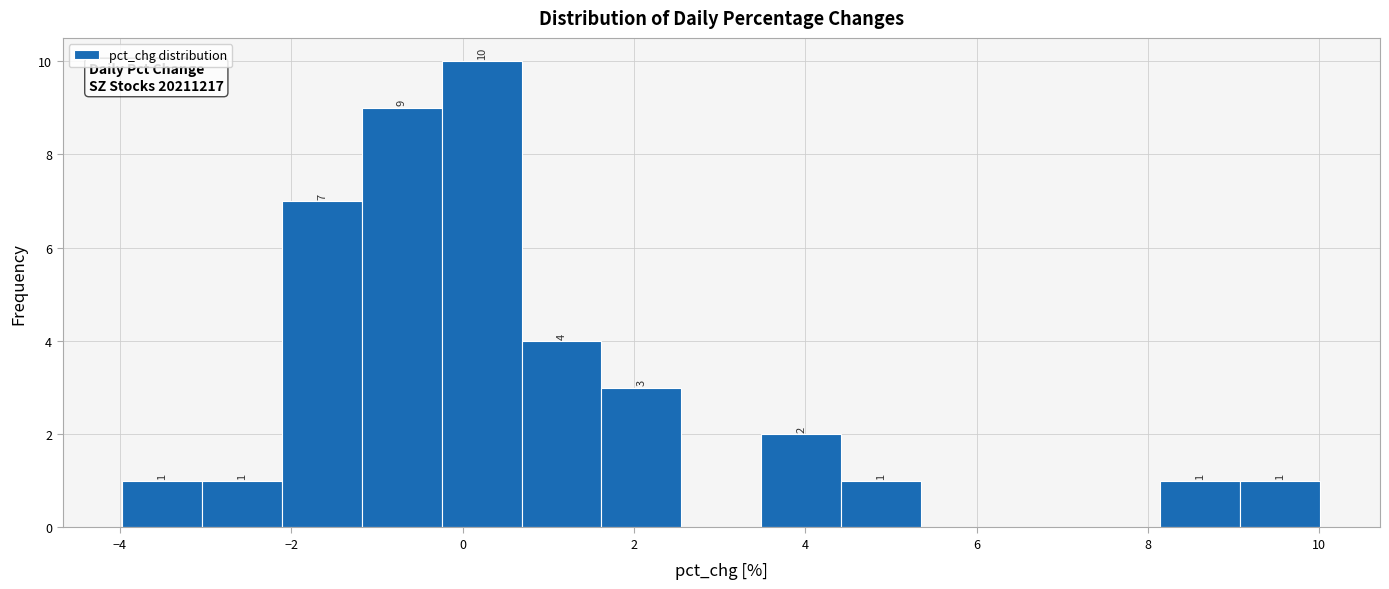

Over which range of the x-axis is the bar tallest?

-0.2 to 0.6